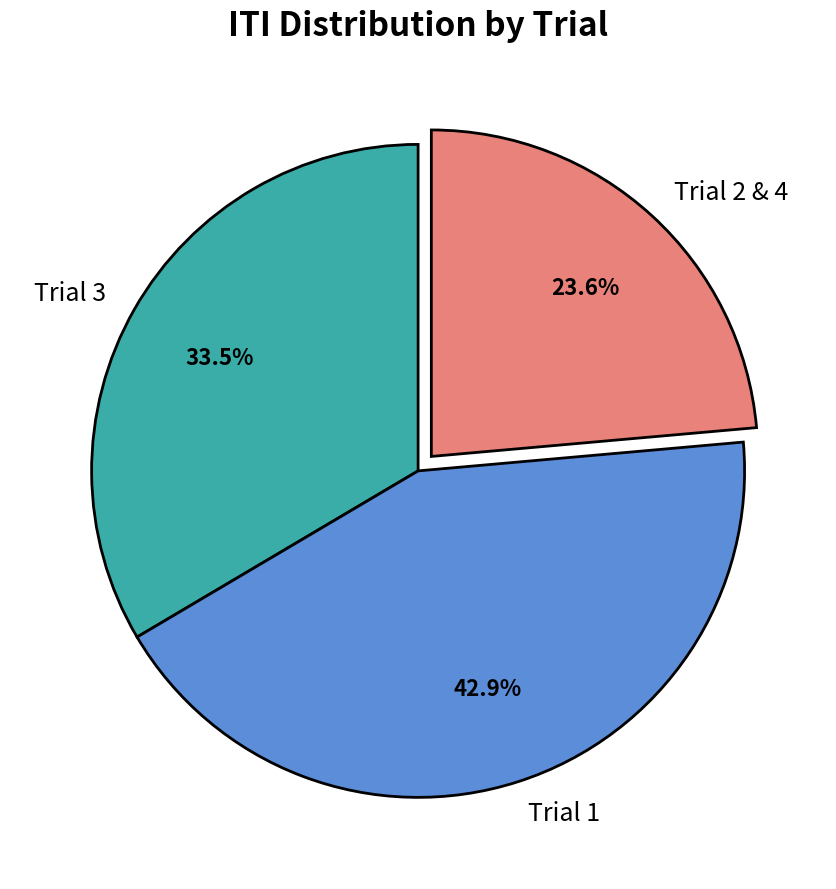

What is the ratio of the value at Trial 1 to the value at Trial 2 & 4?

1.8